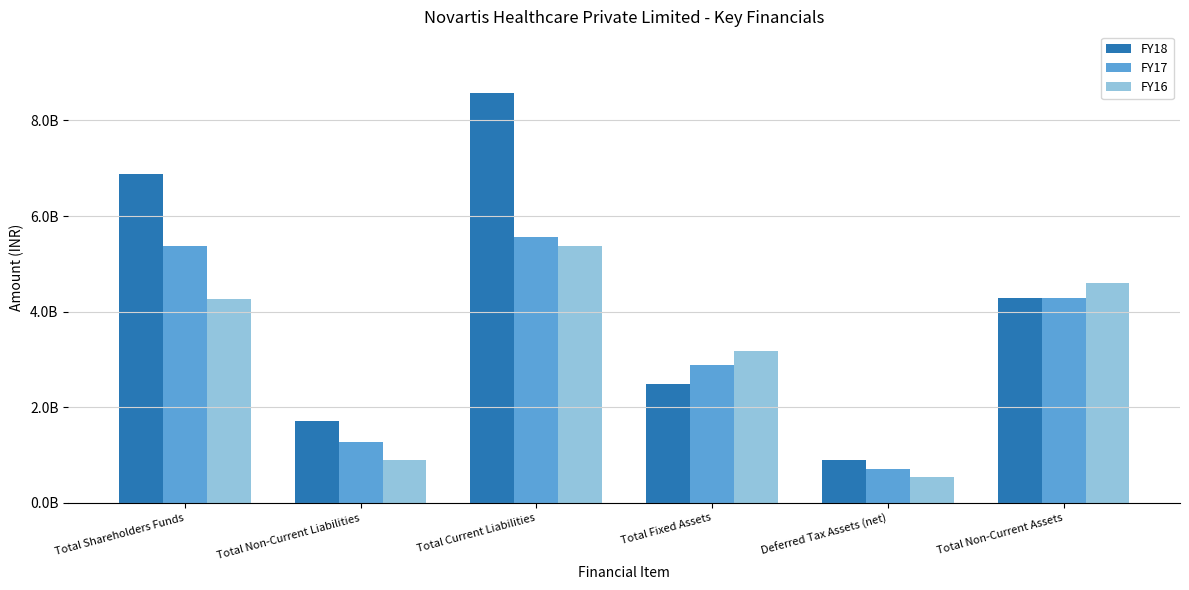

Between Total Shareholders Funds and Total Current Liabilities, which series saw the biggest shift?

FY18